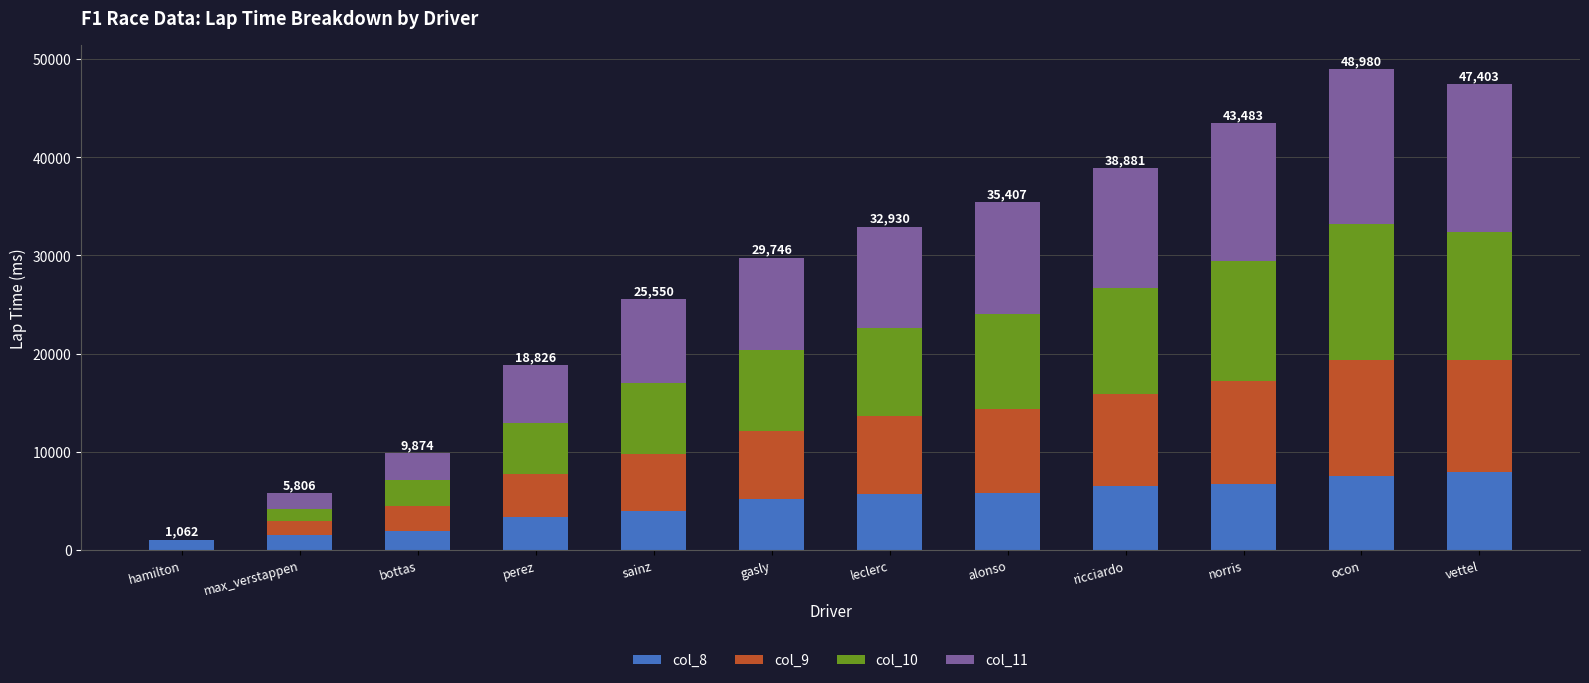

What is the sum of all col_8 values?

57297